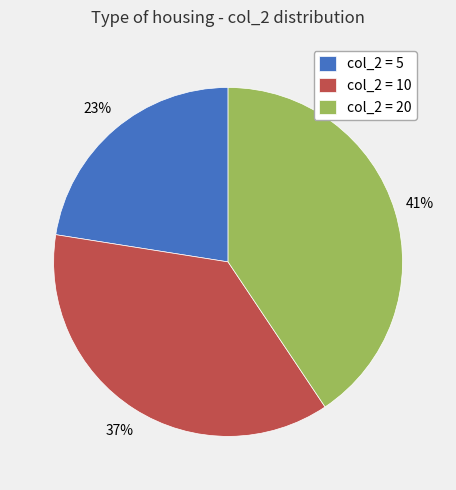

Rank the categories by value from lowest to highest.

col_2 = 5, col_2 = 10, col_2 = 20